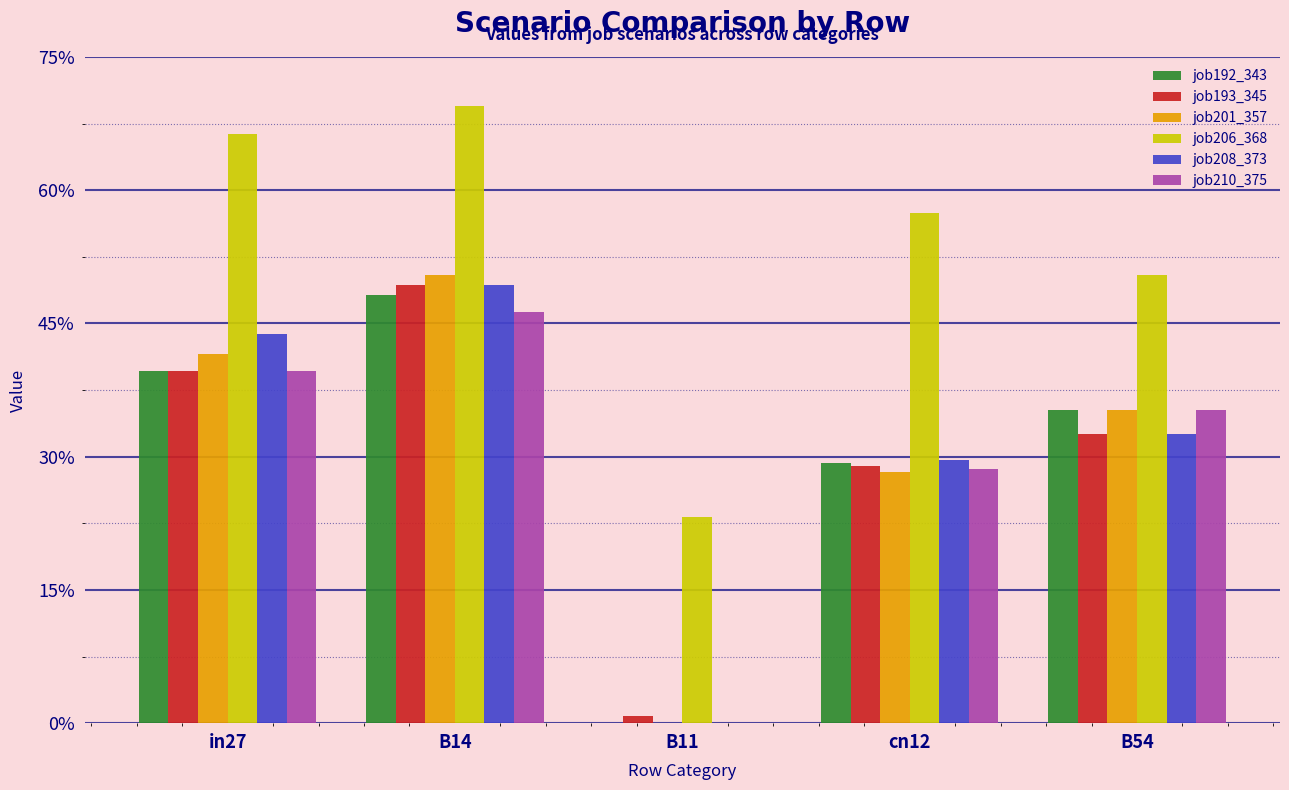

Reading left to right, what are all the values shown in this chart?

job192_343: 0.4	0.5	0.0	0.3	0.4
job193_345: 0.4	0.5	0.0	0.3	0.3
job201_357: 0.4	0.5	0.0	0.3	0.4
job206_368: 0.7	0.7	0.2	0.6	0.5
job208_373: 0.4	0.5	0.0	0.3	0.3
job210_375: 0.4	0.5	0.0	0.3	0.4